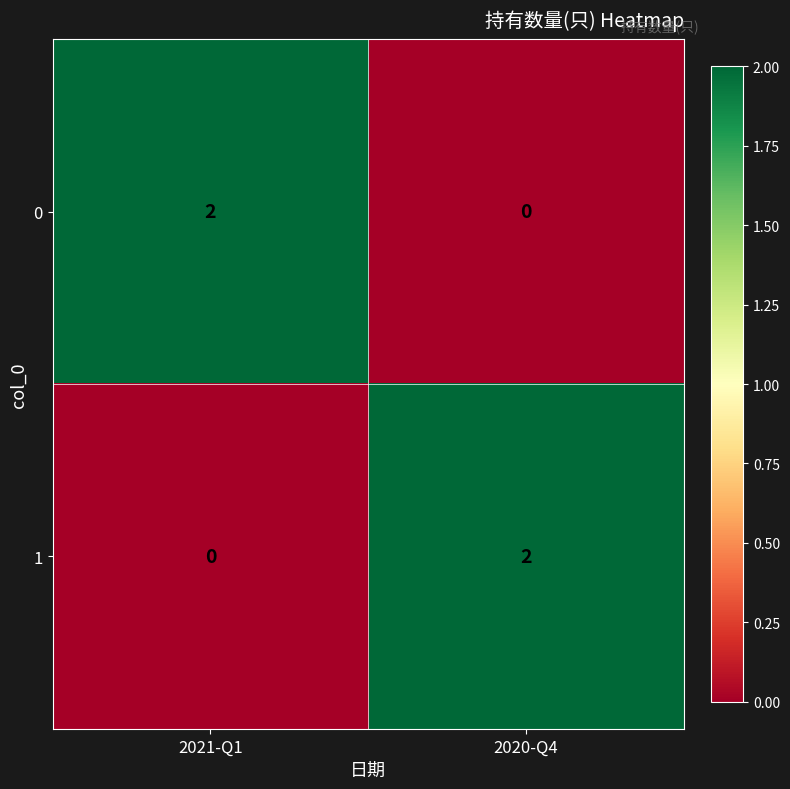

The 0 series shows 0 at 2020-Q4. True or false?

True